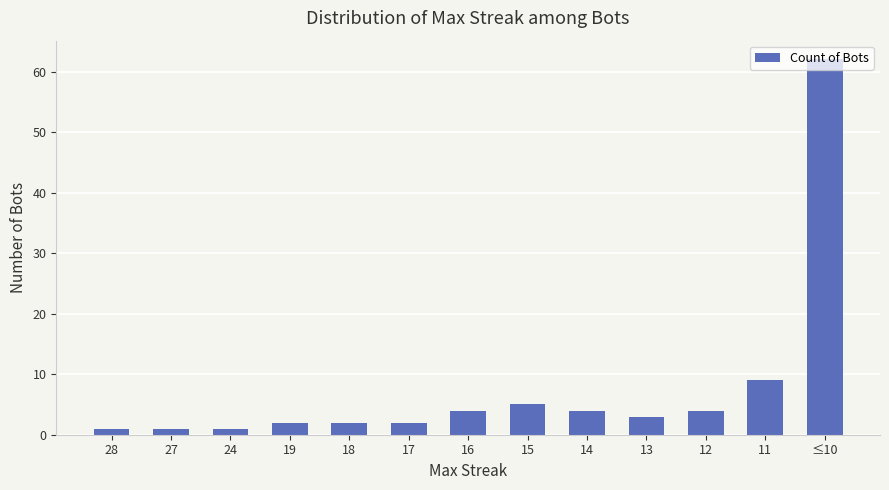

What is the sum of all values?

100